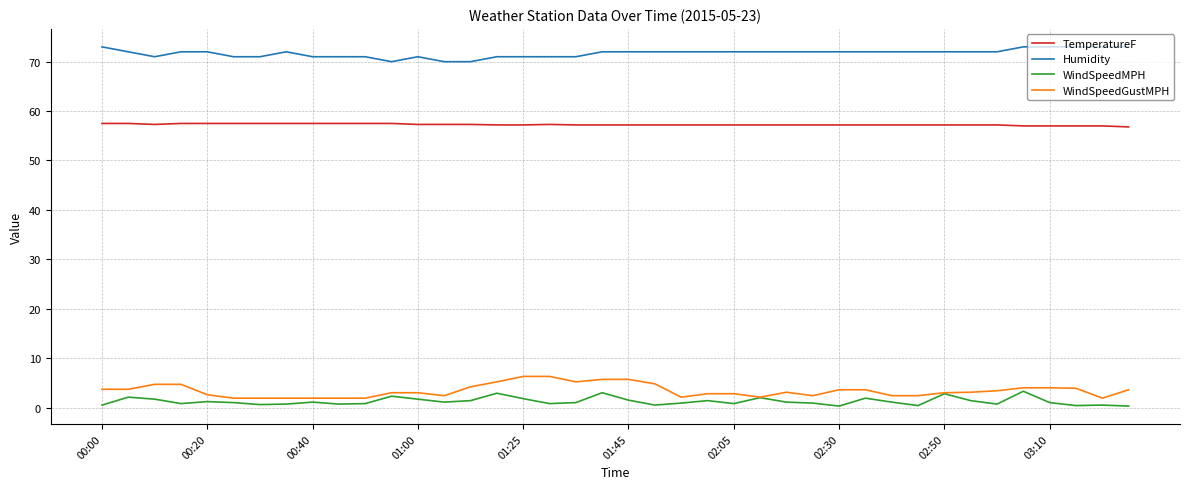

In WindSpeedMPH, how many points are higher than both neighbors (excluding endpoints)?

12